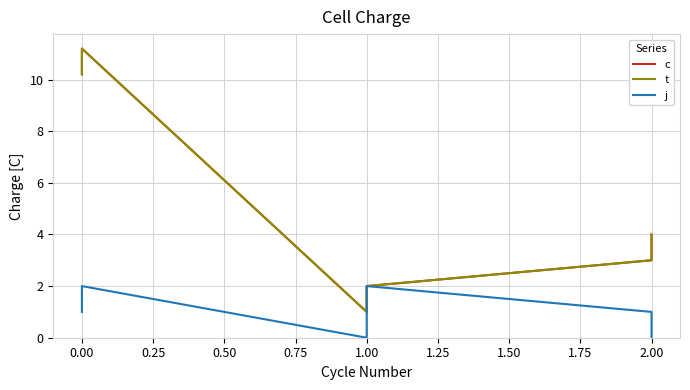

Which has a higher value, 1.00 or 2.00?

2.00